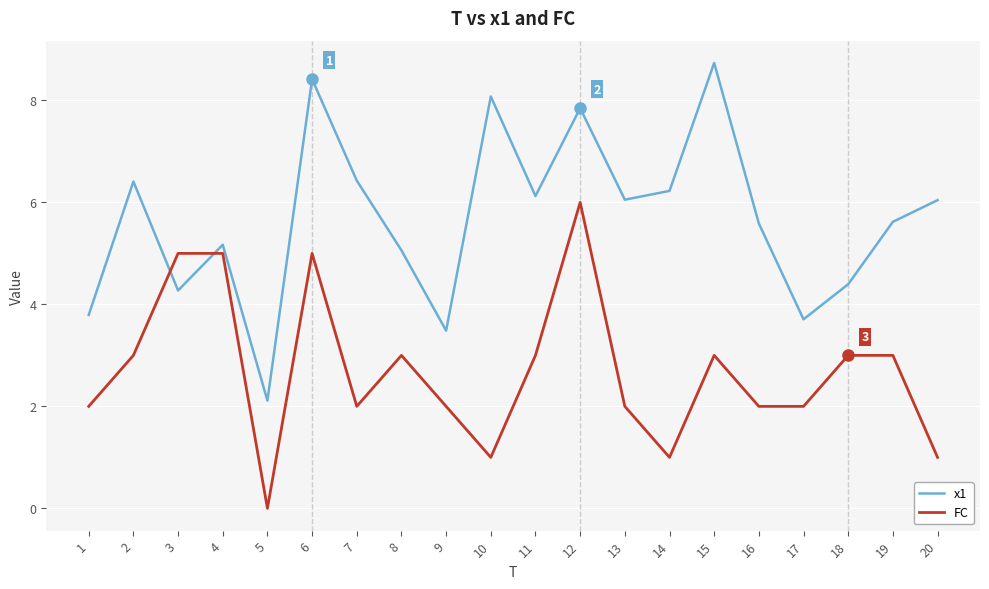

At 14, list the series in order from largest to smallest.

x1, FC